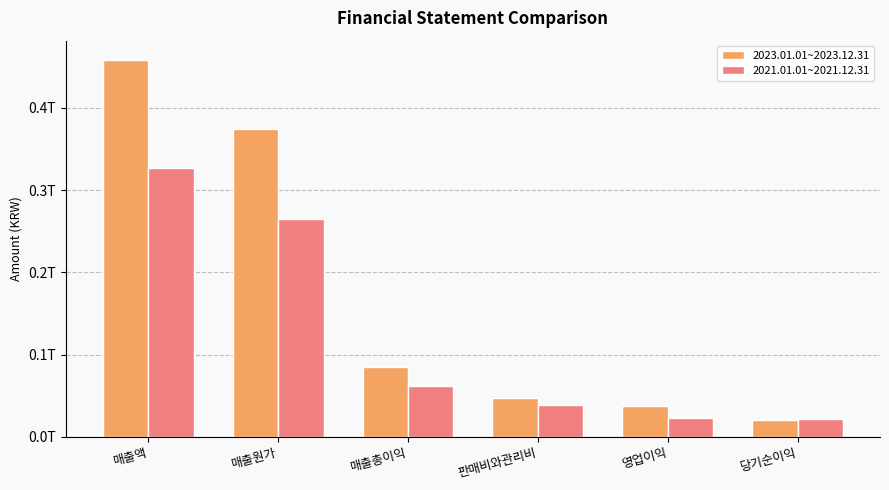

What are all the series names shown in the legend?

2023.01.01~2023.12.31, 2021.01.01~2021.12.31